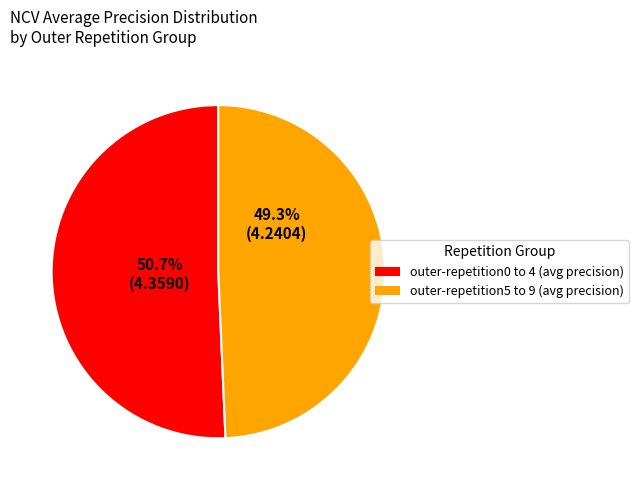

To the nearest percent, what is the average slice percentage?

50%